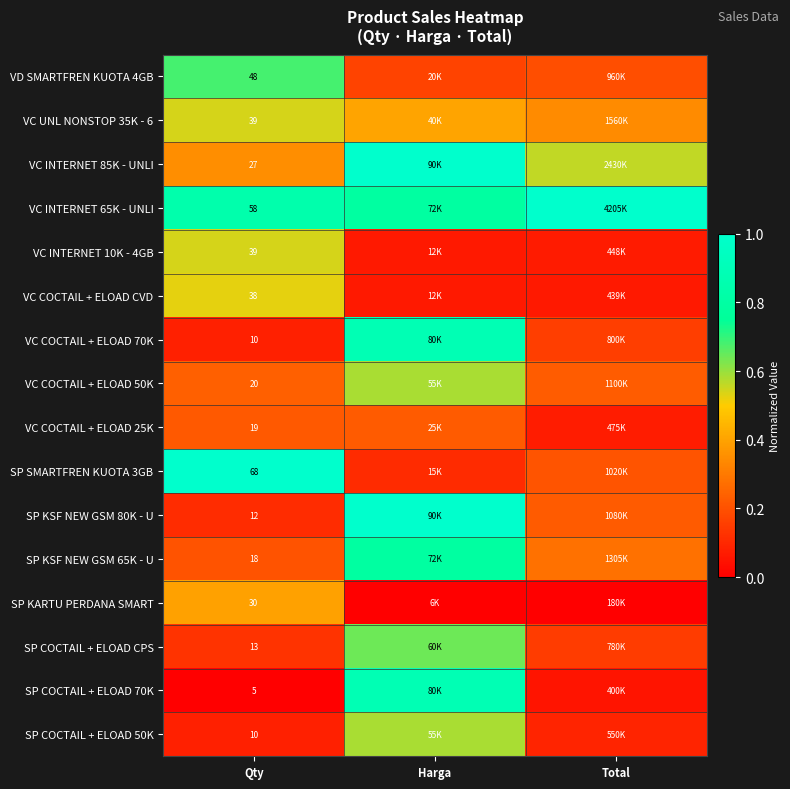

List the series in order of their peak value, lowest first.

VC COCTAIL + ELOAD 25K, SP KARTU PERDANA SMART, VC COCTAIL + ELOAD CVD, VC UNL NONSTOP 35K - 6, VC INTERNET 10K - 4GB, VC COCTAIL + ELOAD 50K, SP COCTAIL + ELOAD 50K, SP COCTAIL + ELOAD CPS, VD SMARTFREN KUOTA 4GB, SP KSF NEW GSM 65K - U, VC COCTAIL + ELOAD 70K, SP COCTAIL + ELOAD 70K, VC INTERNET 85K - UNLI, VC INTERNET 65K - UNLI, SP SMARTFREN KUOTA 3GB, SP KSF NEW GSM 80K - U